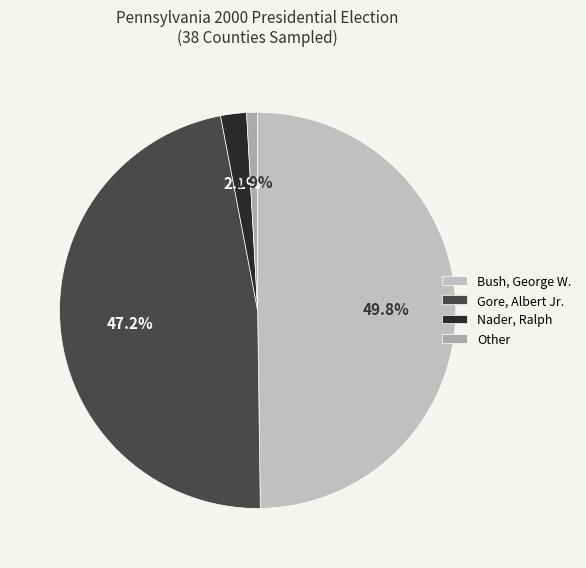

Rank the categories by value from highest to lowest.

Bush, George W., Gore, Albert Jr., Nader, Ralph, Other